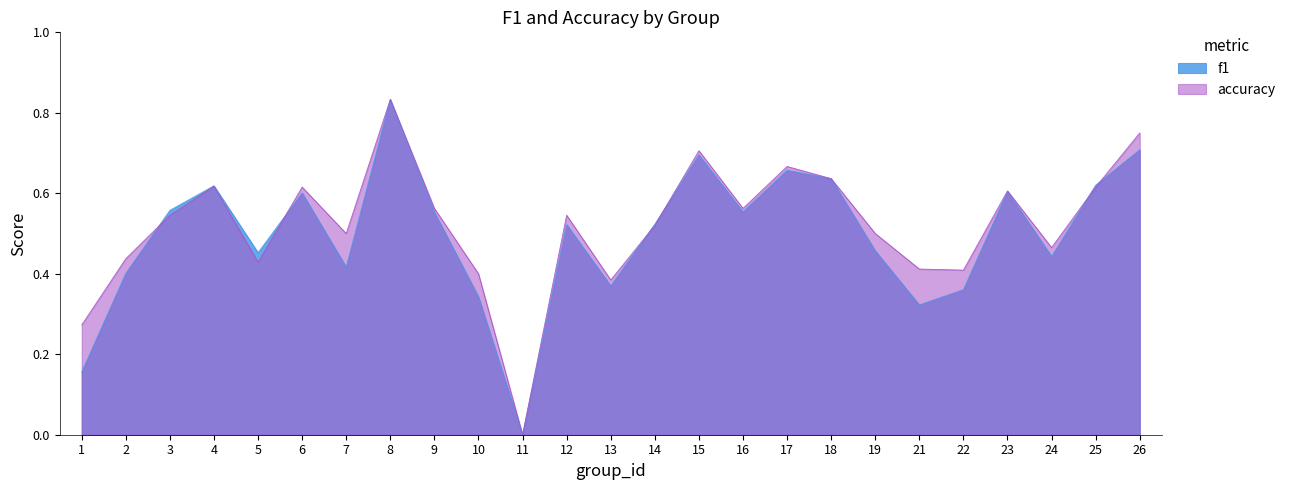

True or false: f1 has a value of 0.1 at 2.

False